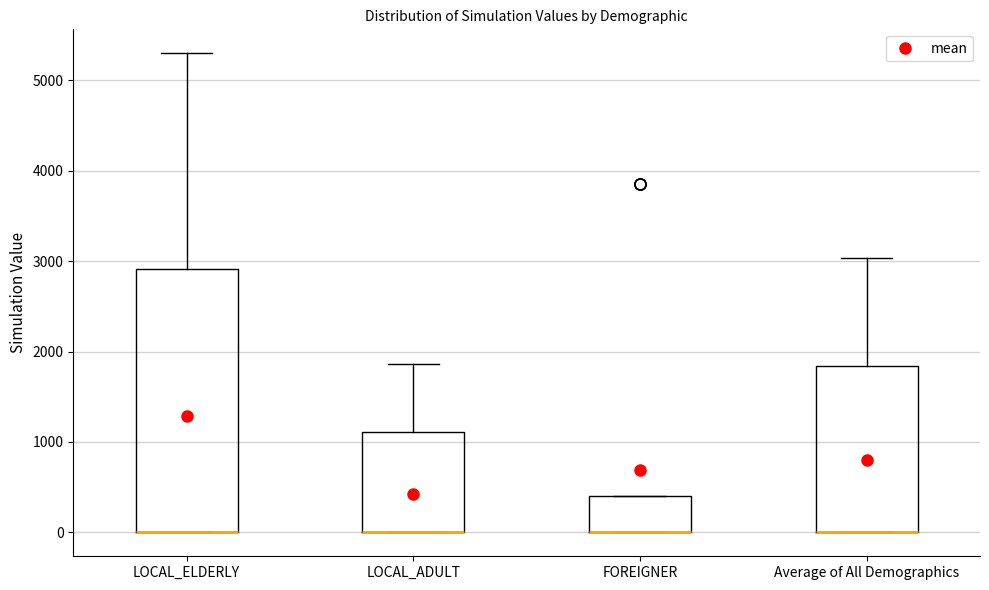

Where is the lower edge of the box for FOREIGNER on the y-axis? The values are not printed on the chart, so give them approximately, as read against the axis.

0